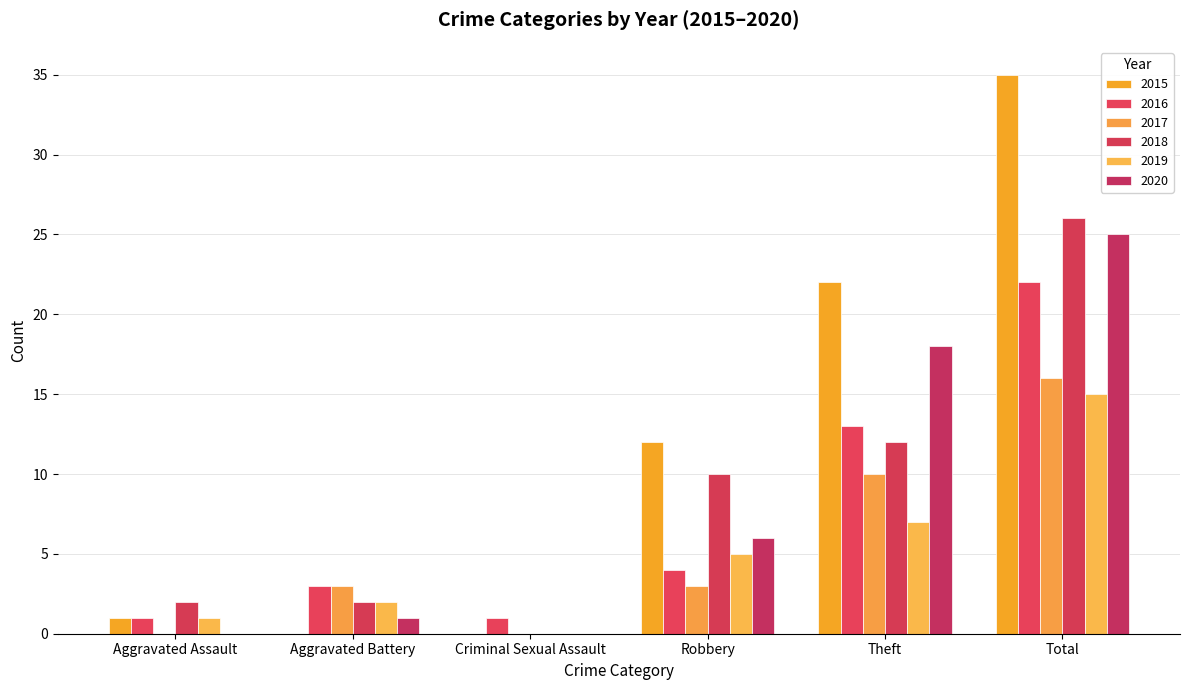

What is the label of the 6th bar from the left?

Total